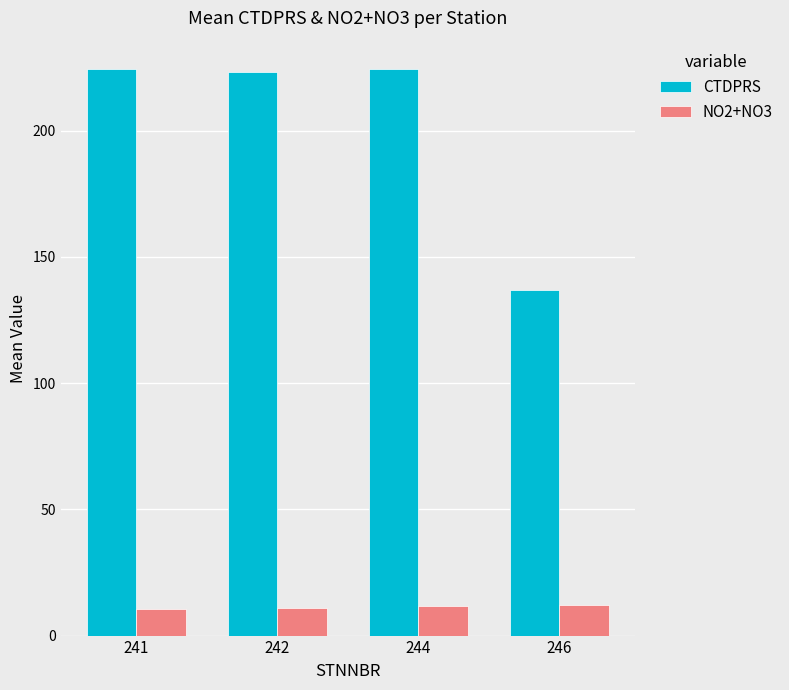

Count the number of data series in this chart.

2